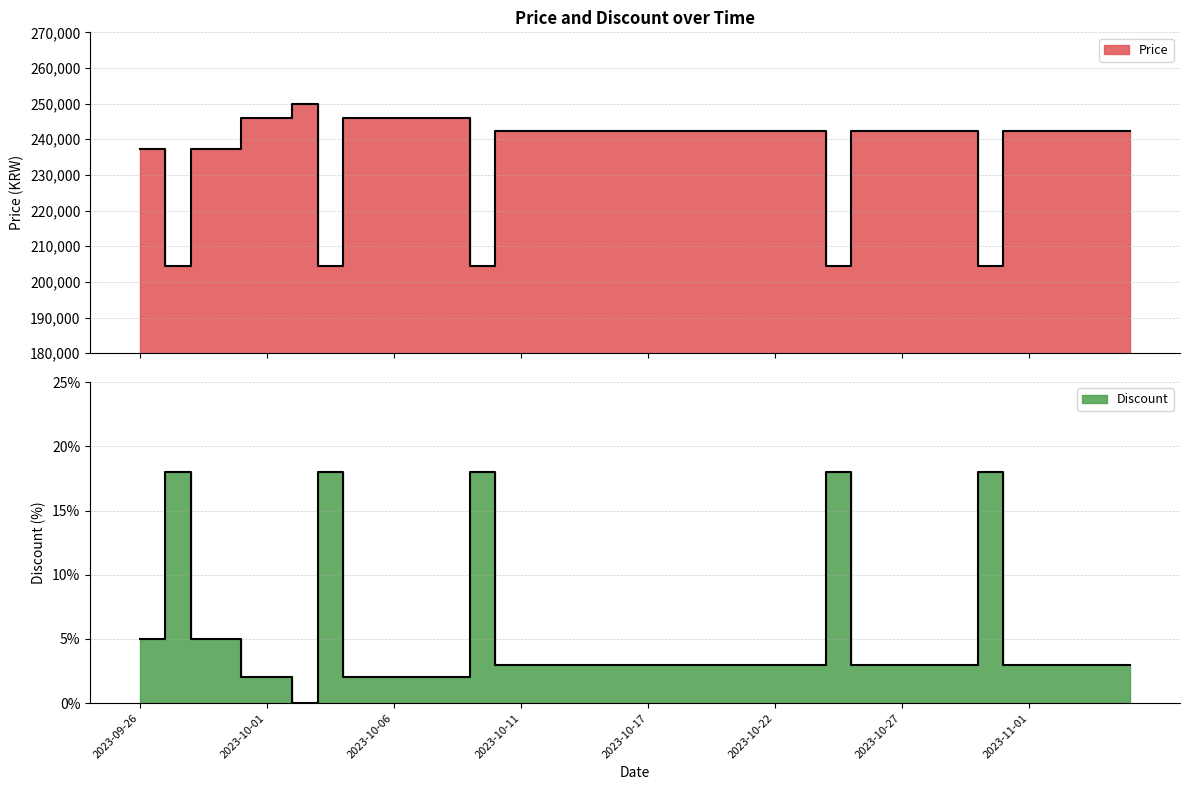

Between 2023-10-23 and 2023-10-24, which is larger?

2023-10-23